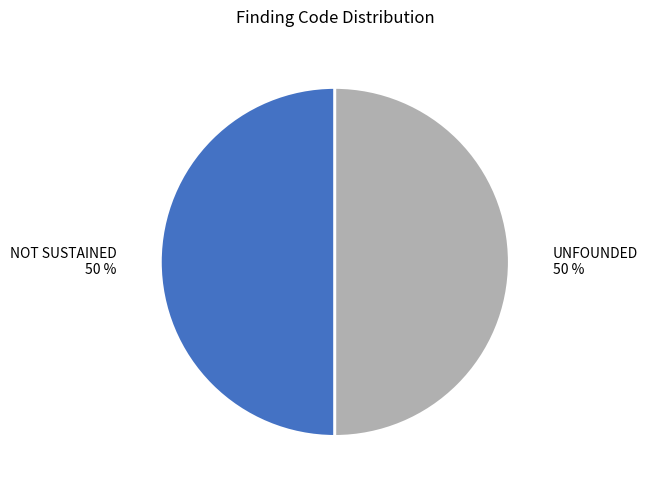

How many slices are in this pie chart?

2